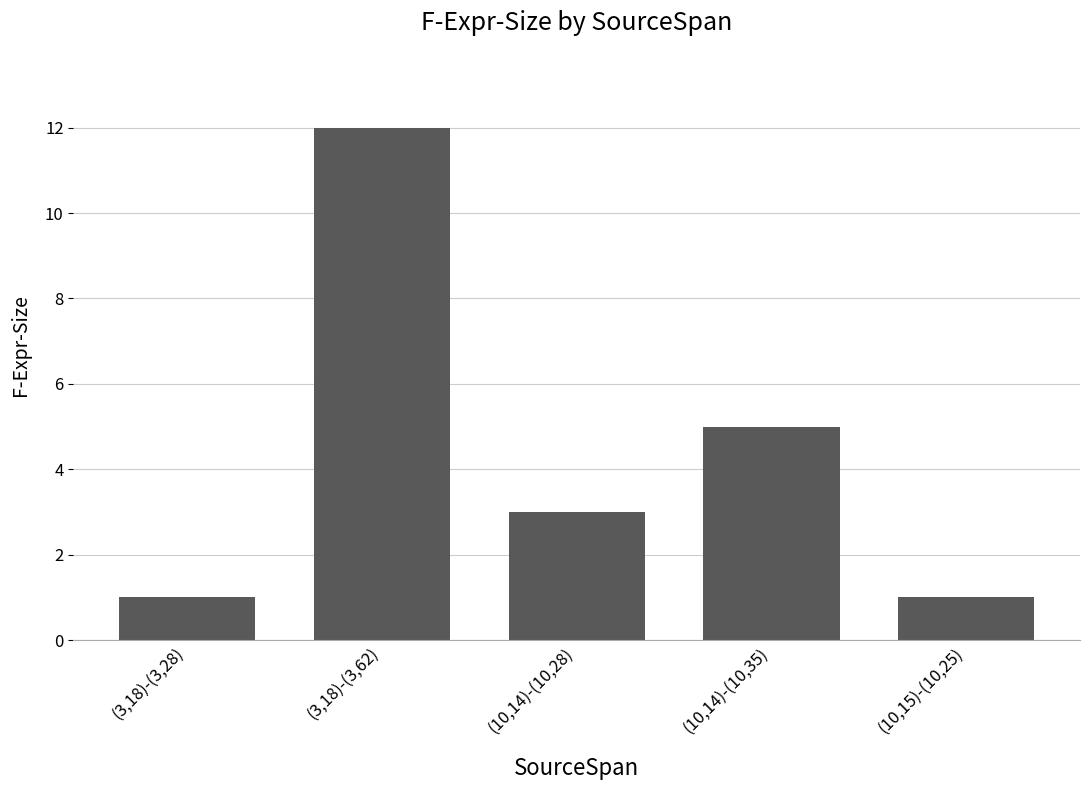

Reading left to right, list all the values displayed in this chart.

(3,18)-(3,28)=1	(3,18)-(3,62)=12	(10,14)-(10,28)=3	(10,14)-(10,35)=5	(10,15)-(10,25)=1